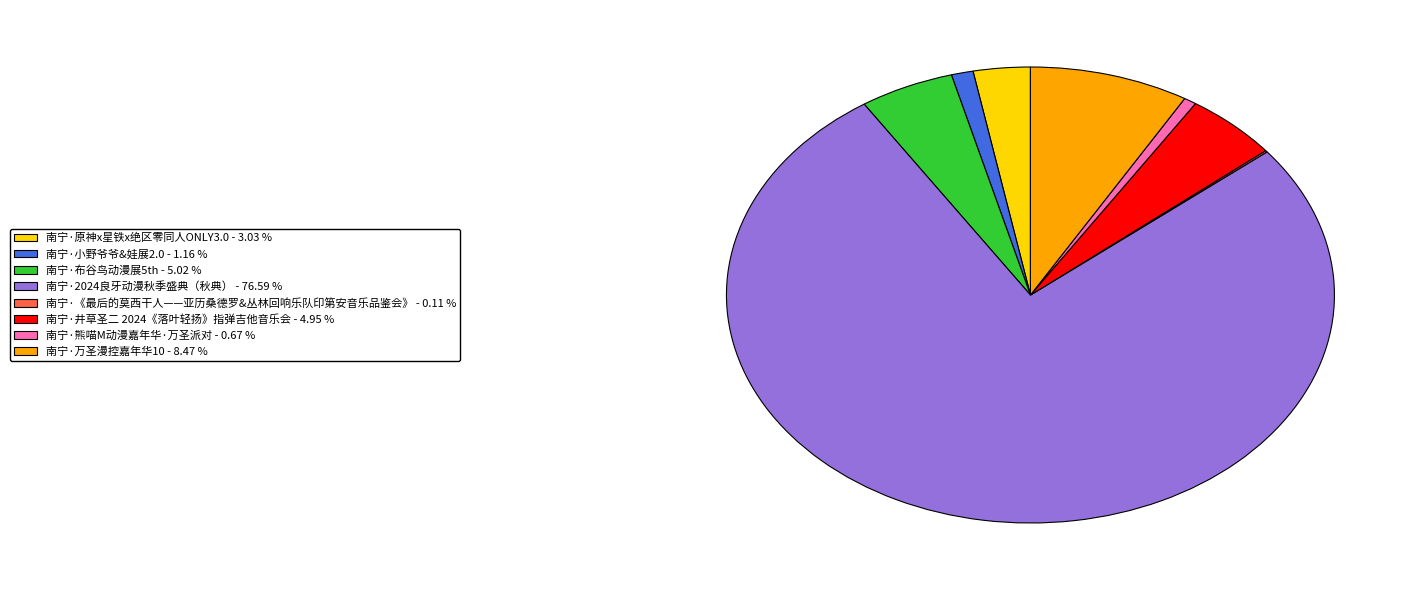

Which has a higher value, 南宁·井草圣二 2024《落叶轻扬》指弹吉他音乐会 or 南宁·原神x星铁x绝区零同人ONLY3.0?

南宁·井草圣二 2024《落叶轻扬》指弹吉他音乐会